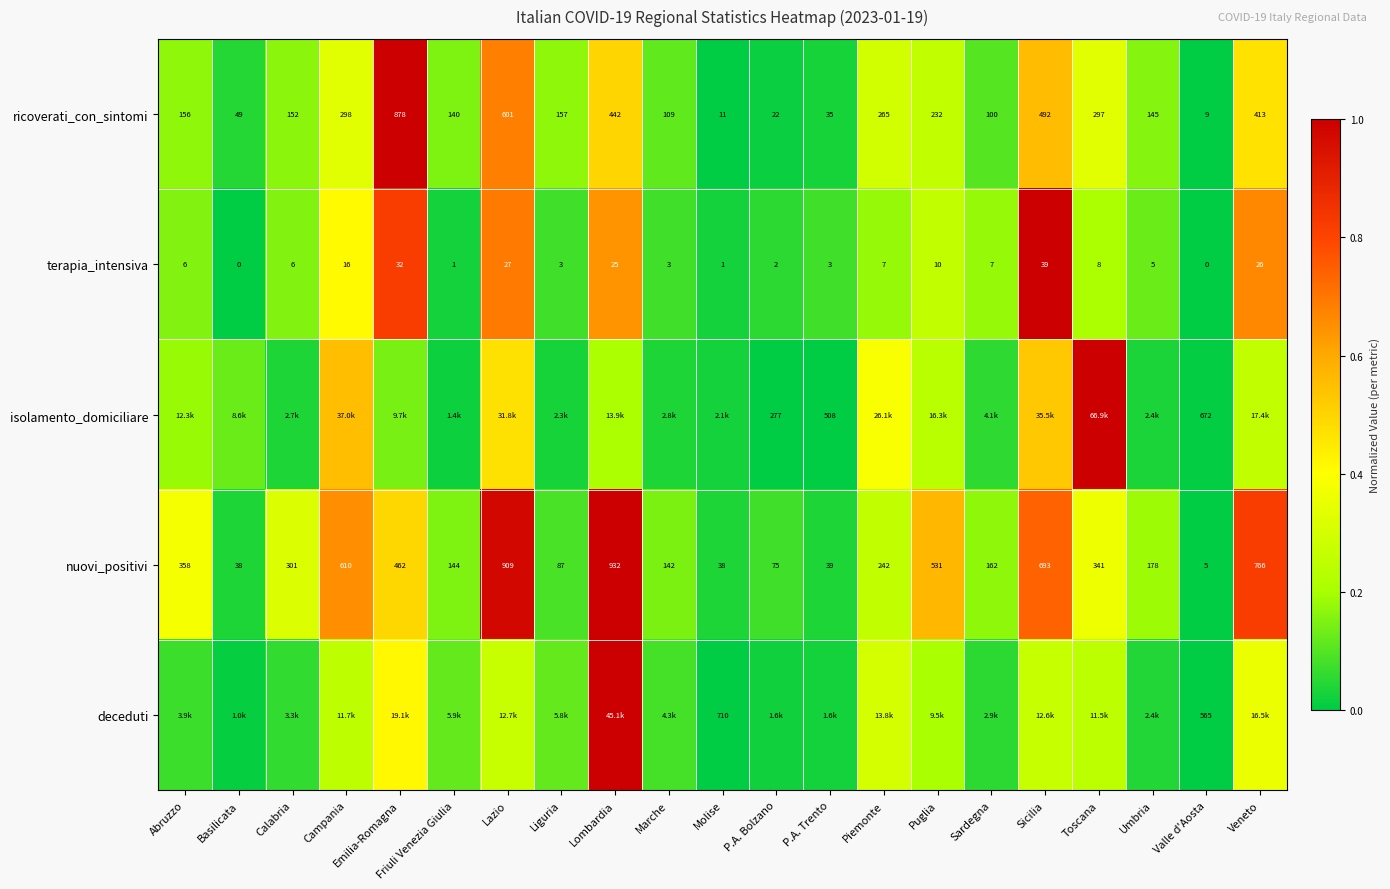

Which has a higher value, Campania or P.A. Trento?

Campania